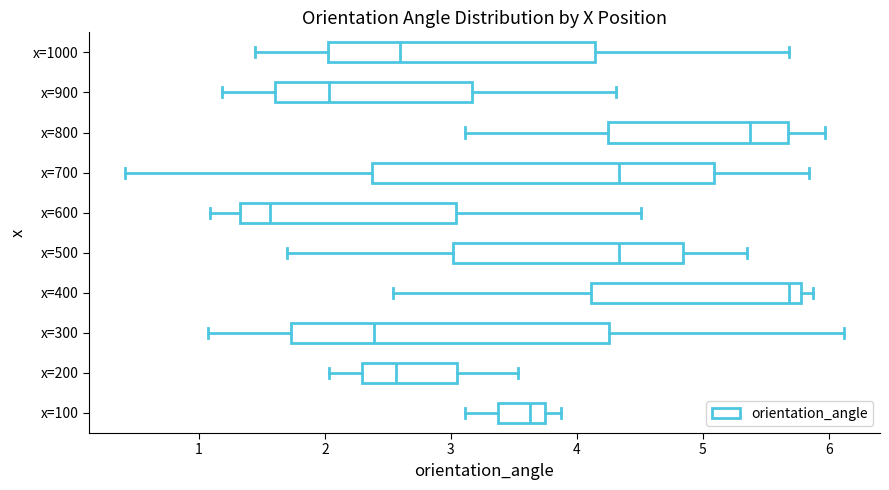

Comparing the boxes themselves (not the whiskers), which one is the widest?

x=700